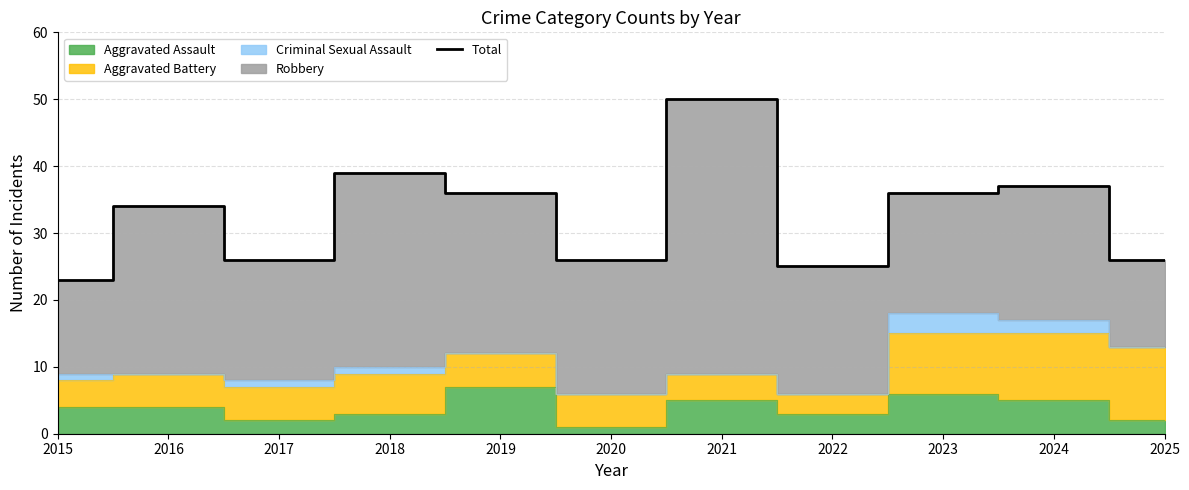

Between 2025 and 2023, which is larger?

2023